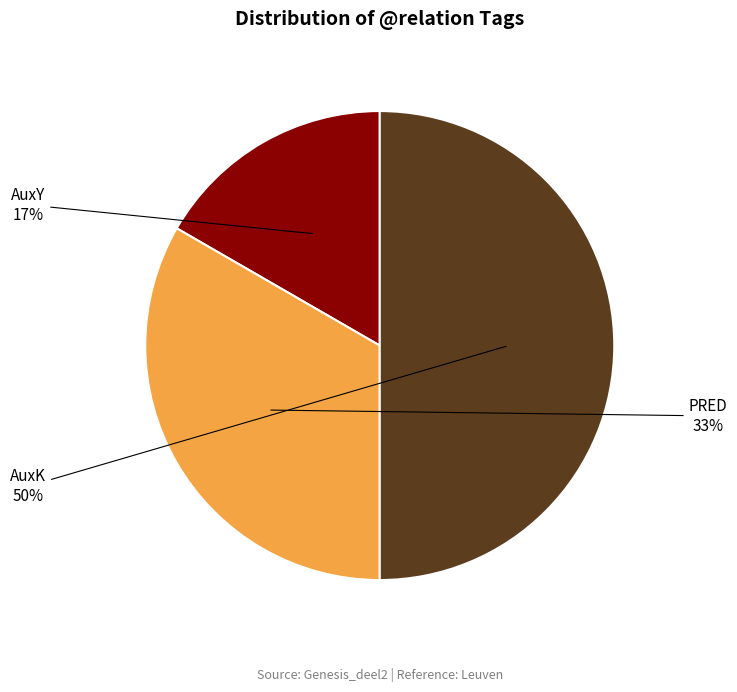

To the nearest percent, what is the difference between the largest and smallest slice percentages?

33%